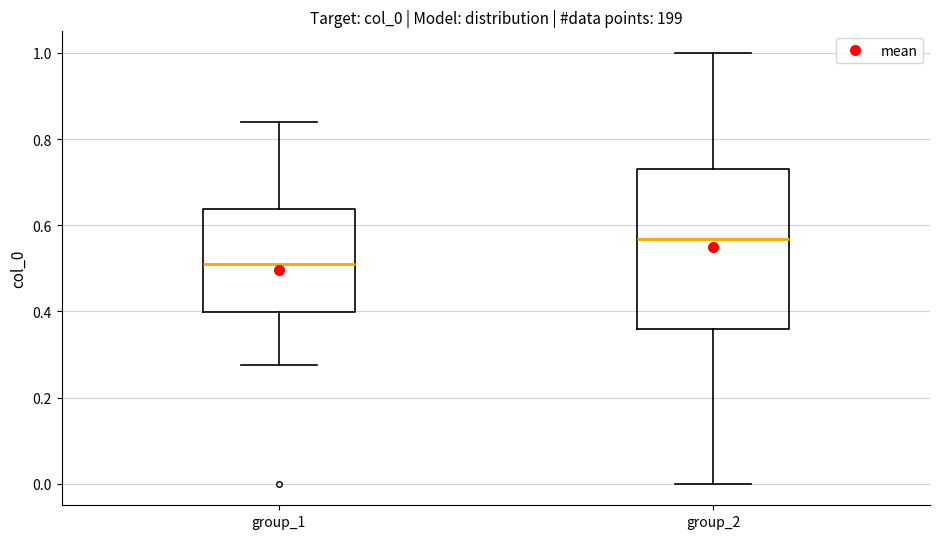

Where does the upper whisker of the box for group_2 end on the y-axis? The values are not printed on the chart, so give them approximately, as read against the axis.

1.00